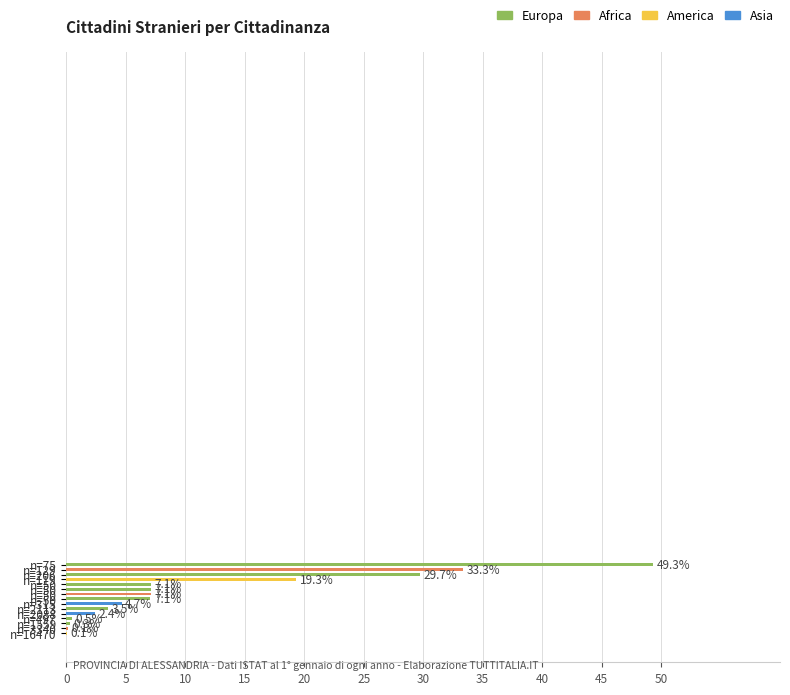

How many groups of bars are there?

15